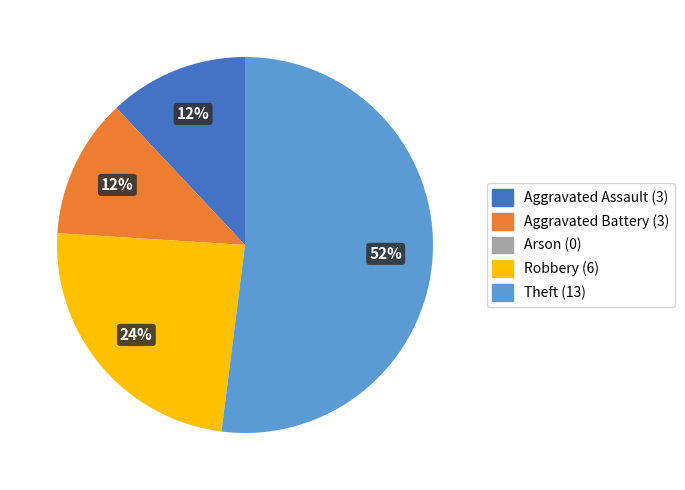

To the nearest percent, what percentage of the pie is Robbery?

24%